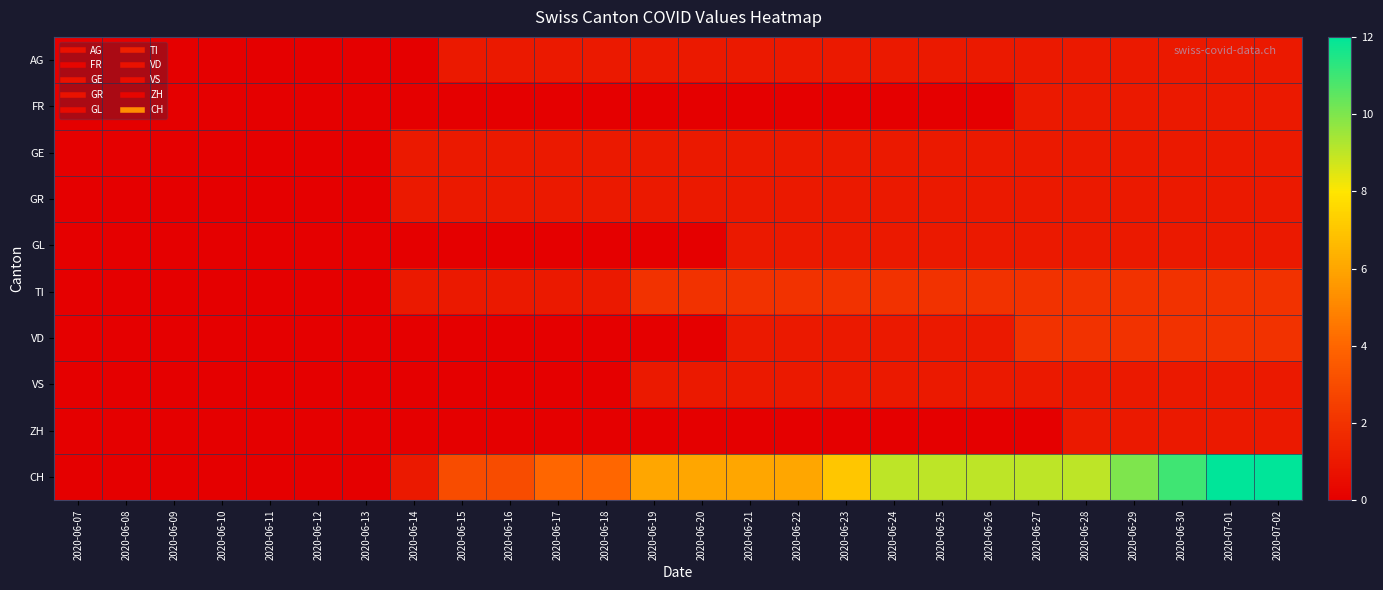

Reading left to right, extract all data points from this chart.

AG: 2020-06-07=0	2020-06-08=0	2020-06-09=0	2020-06-10=0	2020-06-11=0	2020-06-12=0	2020-06-13=0	2020-06-14=0	2020-06-15=1	2020-06-16=1	2020-06-17=1	2020-06-18=1	2020-06-19=1	2020-06-20=1	2020-06-21=1	2020-06-22=1	2020-06-23=1	2020-06-24=1	2020-06-25=1	2020-06-26=1	2020-06-27=1	2020-06-28=1	2020-06-29=1	2020-06-30=1	2020-07-01=1	2020-07-02=1
FR: 2020-06-07=0	2020-06-08=0	2020-06-09=0	2020-06-10=0	2020-06-11=0	2020-06-12=0	2020-06-13=0	2020-06-14=0	2020-06-15=0	2020-06-16=0	2020-06-17=0	2020-06-18=0	2020-06-19=0	2020-06-20=0	2020-06-21=0	2020-06-22=0	2020-06-23=0	2020-06-24=0	2020-06-25=0	2020-06-26=0	2020-06-27=1	2020-06-28=1	2020-06-29=1	2020-06-30=1	2020-07-01=1	2020-07-02=1
GE: 2020-06-07=0	2020-06-08=0	2020-06-09=0	2020-06-10=0	2020-06-11=0	2020-06-12=0	2020-06-13=0	2020-06-14=1	2020-06-15=1	2020-06-16=1	2020-06-17=1	2020-06-18=1	2020-06-19=1	2020-06-20=1	2020-06-21=1	2020-06-22=1	2020-06-23=1	2020-06-24=1	2020-06-25=1	2020-06-26=1	2020-06-27=1	2020-06-28=1	2020-06-29=1	2020-06-30=1	2020-07-01=1	2020-07-02=1
GR: 2020-06-07=0	2020-06-08=0	2020-06-09=0	2020-06-10=0	2020-06-11=0	2020-06-12=0	2020-06-13=0	2020-06-14=1	2020-06-15=1	2020-06-16=1	2020-06-17=1	2020-06-18=1	2020-06-19=1	2020-06-20=1	2020-06-21=1	2020-06-22=1	2020-06-23=1	2020-06-24=1	2020-06-25=1	2020-06-26=1	2020-06-27=1	2020-06-28=1	2020-06-29=1	2020-06-30=1	2020-07-01=1	2020-07-02=1
GL: 2020-06-07=0	2020-06-08=0	2020-06-09=0	2020-06-10=0	2020-06-11=0	2020-06-12=0	2020-06-13=0	2020-06-14=0	2020-06-15=0	2020-06-16=0	2020-06-17=0	2020-06-18=0	2020-06-19=0	2020-06-20=0	2020-06-21=1	2020-06-22=1	2020-06-23=1	2020-06-24=1	2020-06-25=1	2020-06-26=1	2020-06-27=1	2020-06-28=1	2020-06-29=1	2020-06-30=1	2020-07-01=1	2020-07-02=1
TI: 2020-06-07=0	2020-06-08=0	2020-06-09=0	2020-06-10=0	2020-06-11=0	2020-06-12=0	2020-06-13=0	2020-06-14=1	2020-06-15=1	2020-06-16=1	2020-06-17=1	2020-06-18=1	2020-06-19=2	2020-06-20=2	2020-06-21=2	2020-06-22=2	2020-06-23=2	2020-06-24=2	2020-06-25=2	2020-06-26=2	2020-06-27=2	2020-06-28=2	2020-06-29=2	2020-06-30=2	2020-07-01=2	2020-07-02=2
VD: 2020-06-07=0	2020-06-08=0	2020-06-09=0	2020-06-10=0	2020-06-11=0	2020-06-12=0	2020-06-13=0	2020-06-14=0	2020-06-15=0	2020-06-16=0	2020-06-17=0	2020-06-18=0	2020-06-19=0	2020-06-20=0	2020-06-21=1	2020-06-22=1	2020-06-23=1	2020-06-24=1	2020-06-25=1	2020-06-26=1	2020-06-27=2	2020-06-28=2	2020-06-29=2	2020-06-30=2	2020-07-01=2	2020-07-02=2
VS: 2020-06-07=0	2020-06-08=0	2020-06-09=0	2020-06-10=0	2020-06-11=0	2020-06-12=0	2020-06-13=0	2020-06-14=0	2020-06-15=0	2020-06-16=0	2020-06-17=0	2020-06-18=0	2020-06-19=1	2020-06-20=1	2020-06-21=1	2020-06-22=1	2020-06-23=1	2020-06-24=1	2020-06-25=1	2020-06-26=1	2020-06-27=1	2020-06-28=1	2020-06-29=1	2020-06-30=1	2020-07-01=1	2020-07-02=1
ZH: 2020-06-07=0	2020-06-08=0	2020-06-09=0	2020-06-10=0	2020-06-11=0	2020-06-12=0	2020-06-13=0	2020-06-14=0	2020-06-15=0	2020-06-16=0	2020-06-17=0	2020-06-18=0	2020-06-19=0	2020-06-20=0	2020-06-21=0	2020-06-22=0	2020-06-23=0	2020-06-24=0	2020-06-25=0	2020-06-26=0	2020-06-27=0	2020-06-28=1	2020-06-29=1	2020-06-30=1	2020-07-01=1	2020-07-02=1
CH: 2020-06-07=0	2020-06-08=0	2020-06-09=0	2020-06-10=0	2020-06-11=0	2020-06-12=0	2020-06-13=0	2020-06-14=1	2020-06-15=3	2020-06-16=3	2020-06-17=4	2020-06-18=4	2020-06-19=6	2020-06-20=6	2020-06-21=6	2020-06-22=6	2020-06-23=7	2020-06-24=9	2020-06-25=9	2020-06-26=9	2020-06-27=9	2020-06-28=9	2020-06-29=10	2020-06-30=11	2020-07-01=12	2020-07-02=12